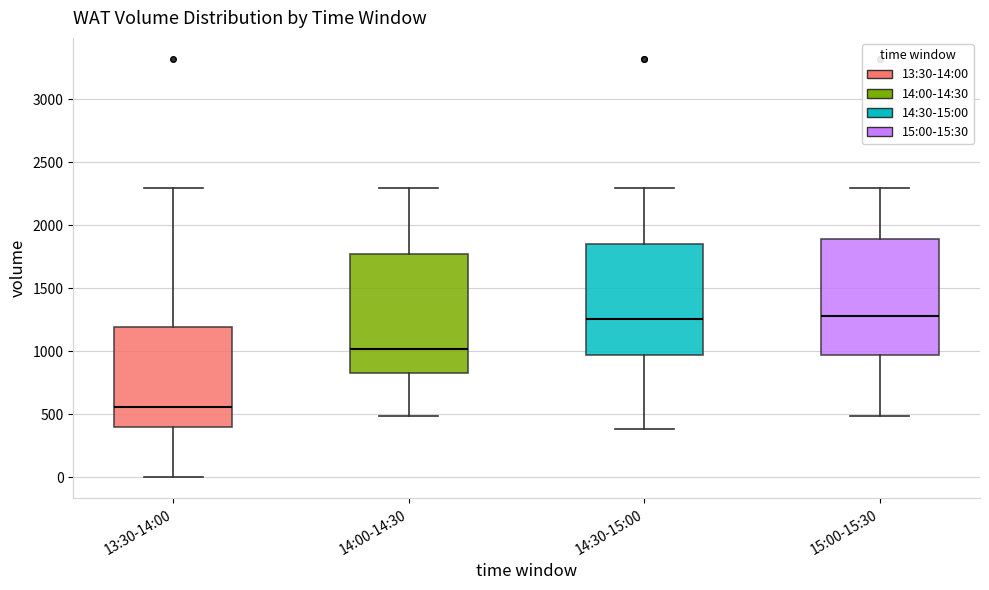

Where is the lower edge of the box for 14:00-14:30 on the y-axis? The values are not printed on the chart, so give them approximately, as read against the axis.

850